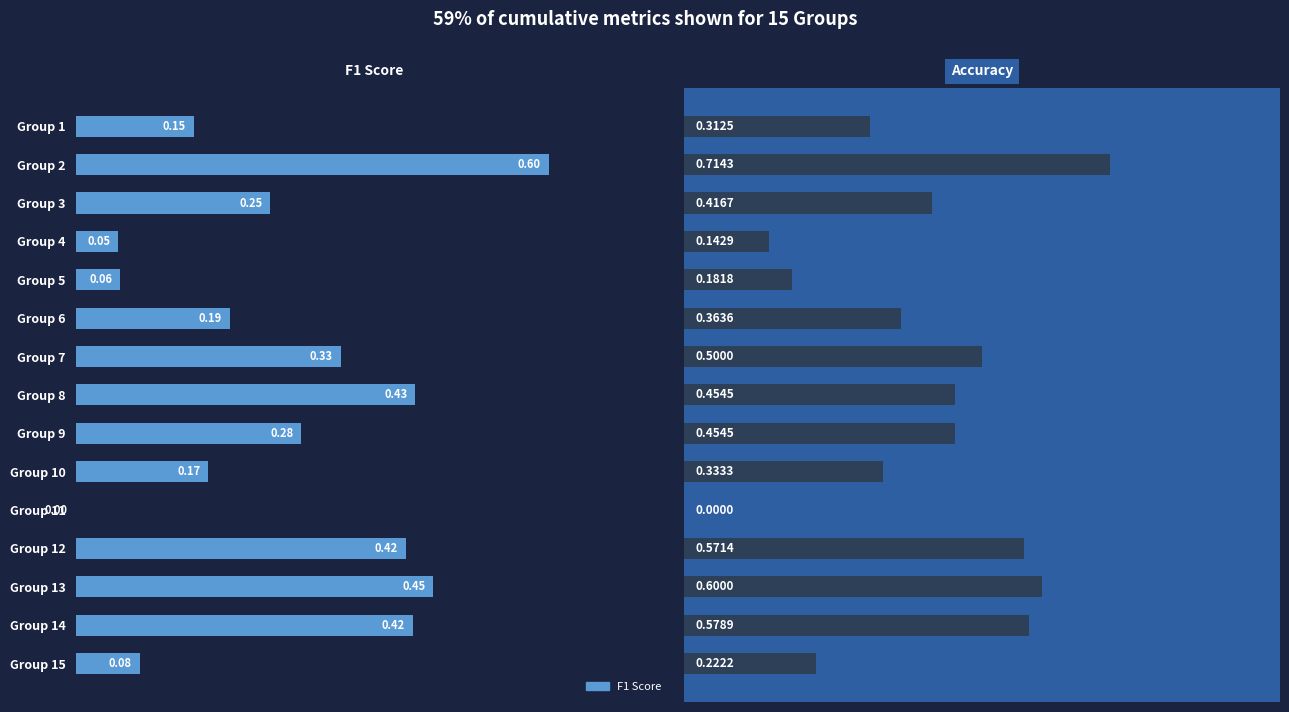

How many values in Accuracy are above zero?

14